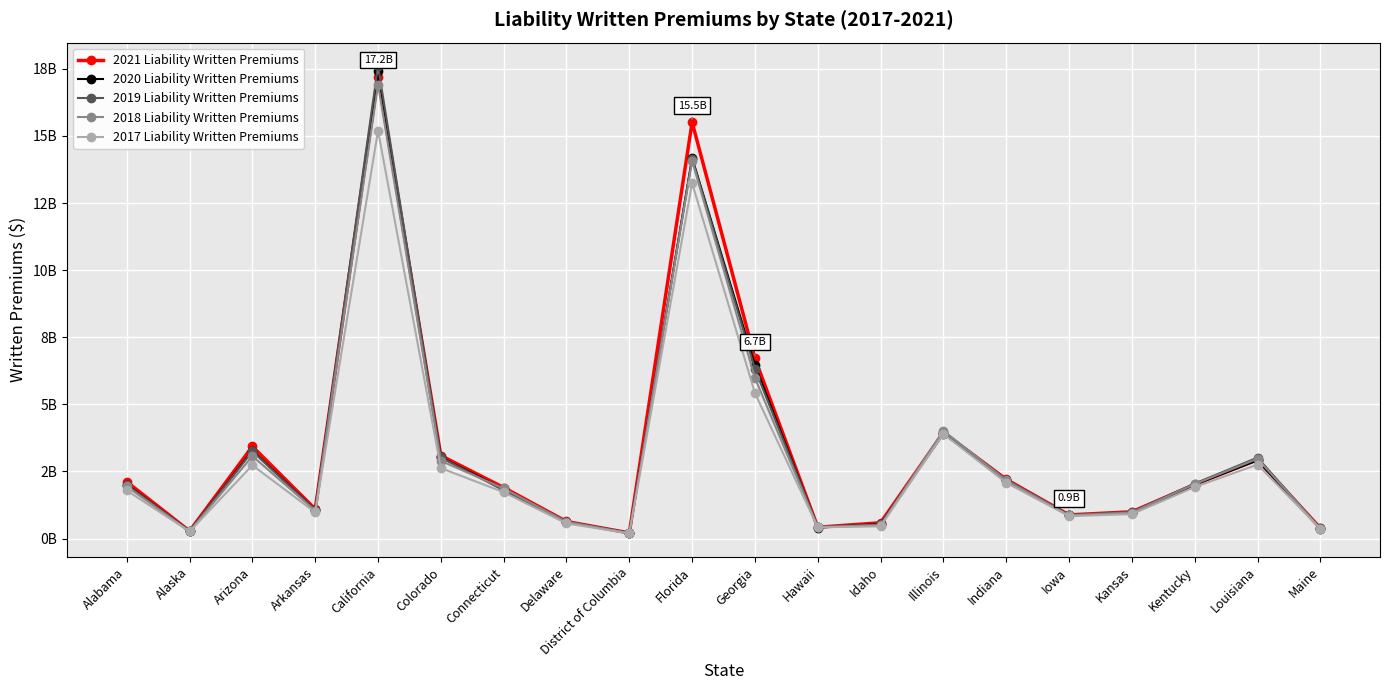

Reading left to right, what are all the values shown in this chart?

2021 Liability Written Premiums: 2114505785	279770779	3432250368	1098109697	17216108489	3091341263	1902022952	636449625	209490802	15512884520	6712545546	421952751	589215922	3949094124	2206832691	881428491	997729704	2014415154	2936947120	389695136
2020 Liability Written Premiums: 2013154368	274943211	3277805285	1059399388	17402826342	3029021998	1836628884	621893199	209120153	14186993723	6465440659	412100250	544722236	3912172067	2177385703	865301275	962932833	2009733646	2915148622	374306853
2019 Liability Written Premiums: 1999354066	281024721	3254131365	1055331776	17607088343	3024356320	1796015030	634127089	211974142	14154548923	6321985028	434124029	528673569	3983969642	2197849700	879831460	989412296	2048151059	3017001548	379075379
2018 Liability Written Premiums: 1940946609	273643422	3073218620	1041730855	16914871327	2895845316	1868213649	622026640	206529703	14069416038	5982733562	430318002	499087622	4019714040	2166475610	866466688	968572930	2027132895	2974160945	372962507
2017 Liability Written Premiums: 1792450953	265497418	2730348482	978445584	15196443886	2625248858	1728442258	565691520	189403247	13240713993	5417493804	417742177	457118128	3900408987	2080772093	836798835	911102153	1918758650	2755956953	364067713